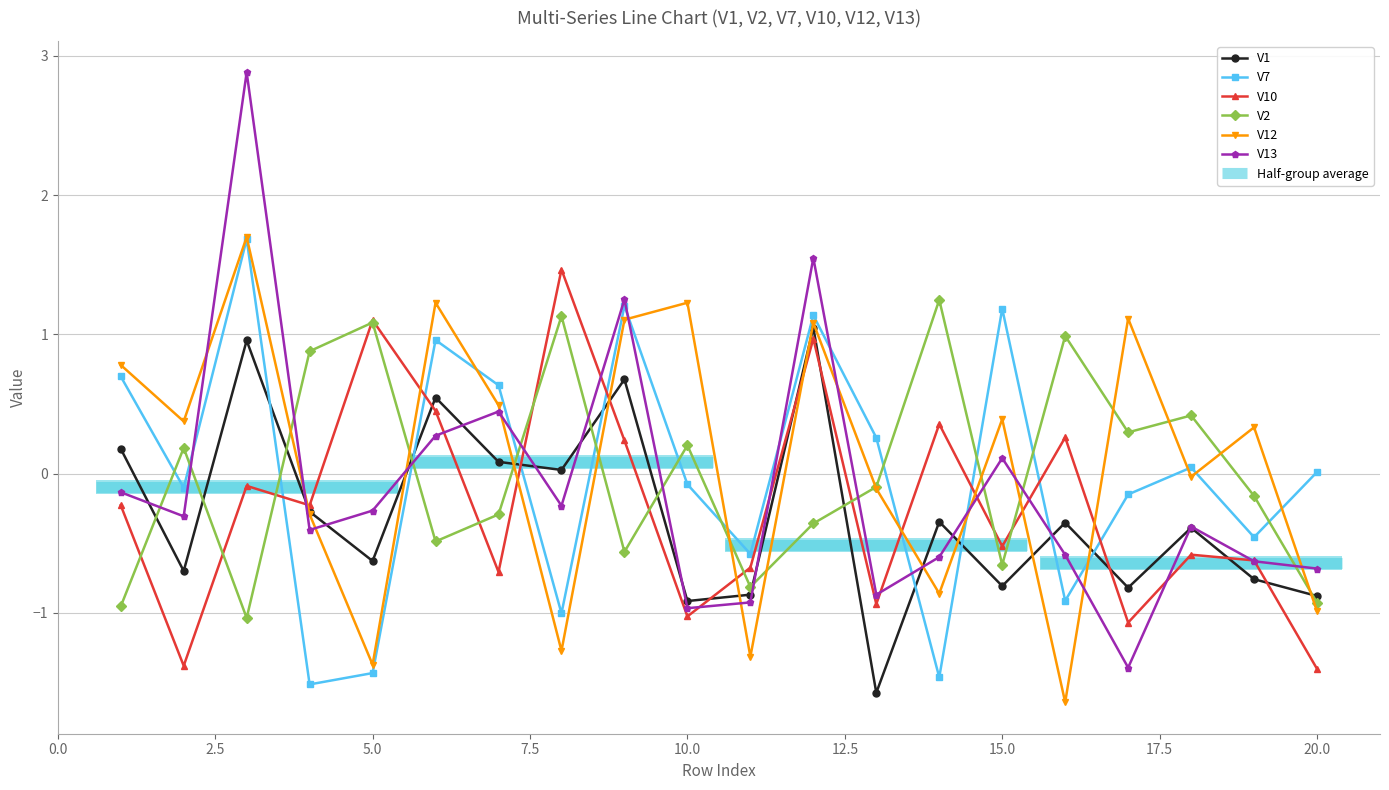

The V7 series shows -0.1 at 10.0. True or false?

True